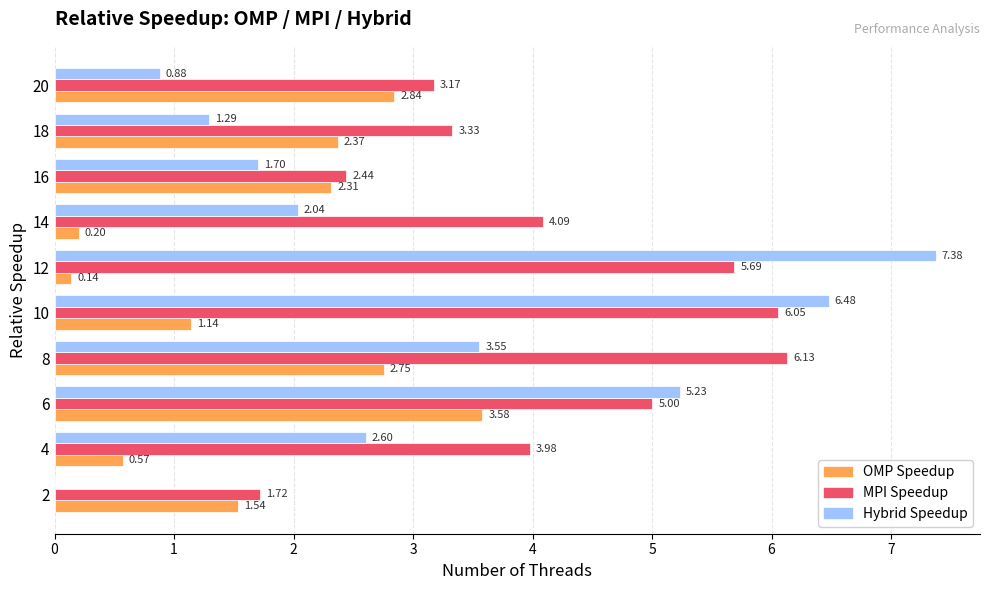

What is the sum of the Hybrid Speedup values at 6 and 18?

6.5